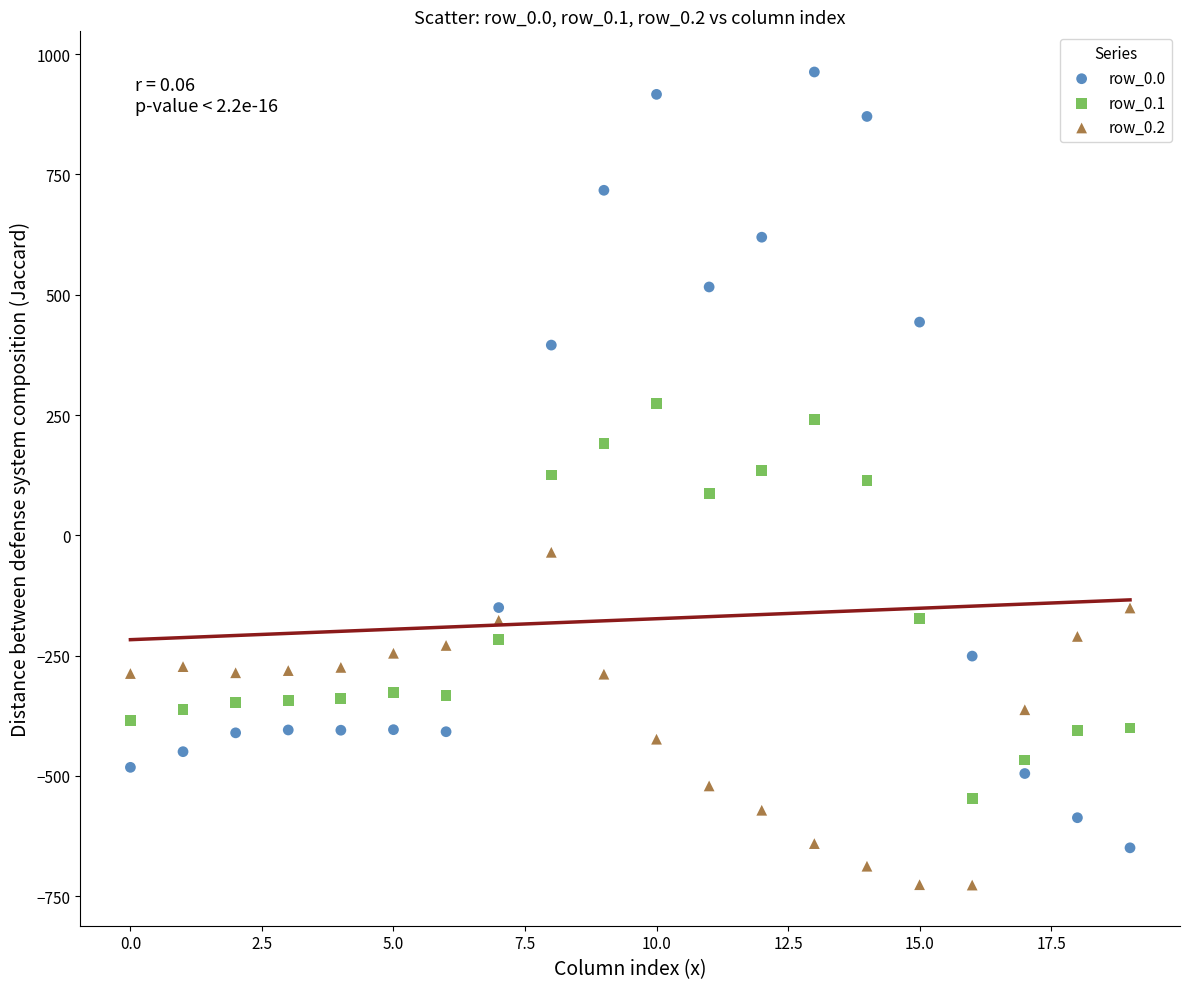

Across all data points, what is the range of Y values (max minus min)?

1689.3